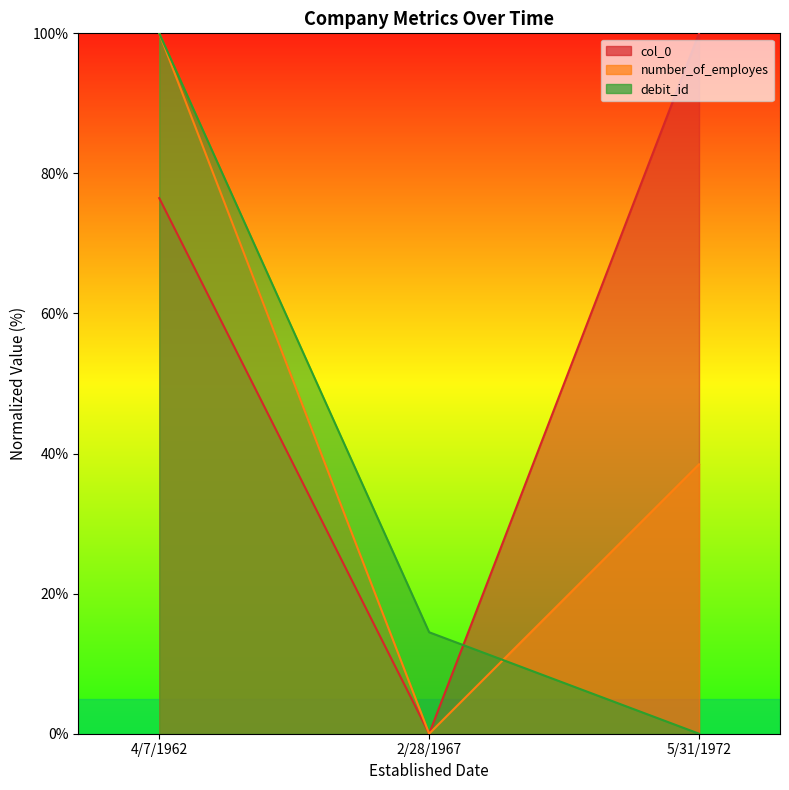

The value of col_0 at 4/7/1962 is 30.4. True or false?

False